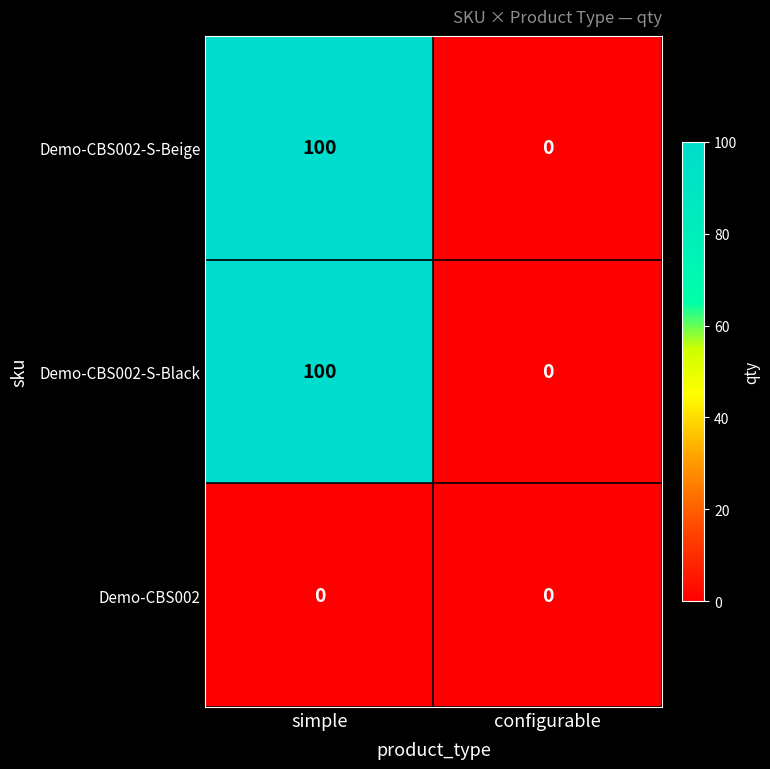

At which category is the sum across all series the highest?

simple